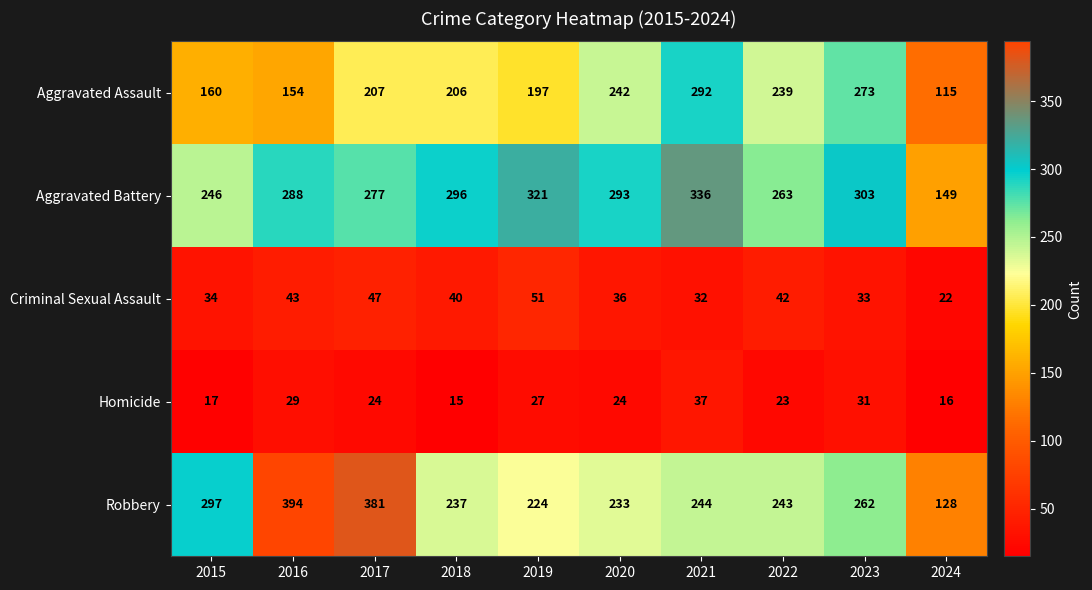

Which series has the largest total across all categories?

Aggravated Battery